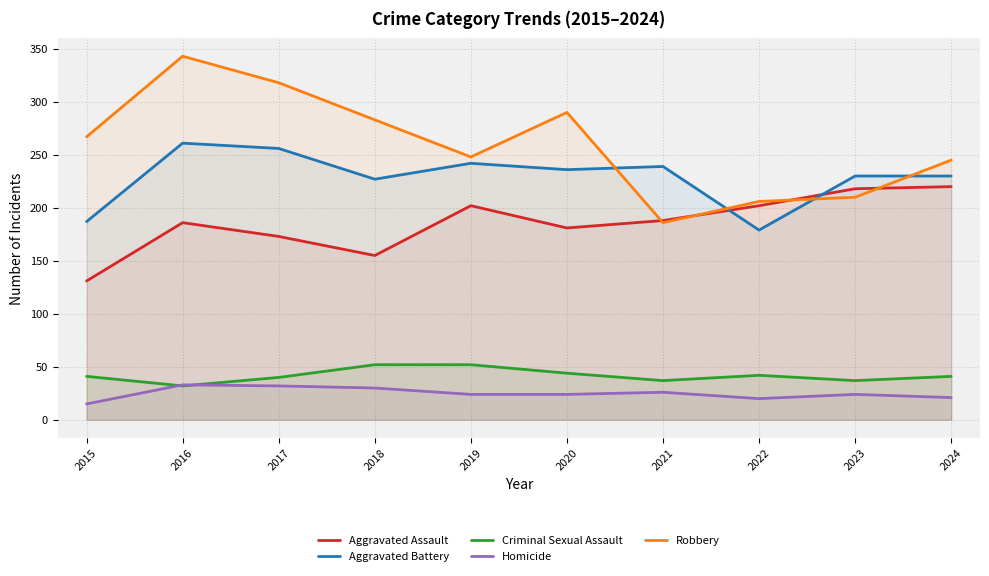

Reading right to left, extract all data points from this chart.

Aggravated Assault: 220	218	202	188	181	202	155	173	186	131
Aggravated Battery: 230	230	179	239	236	242	227	256	261	187
Criminal Sexual Assault: 41	37	42	37	44	52	52	40	32	41
Homicide: 21	24	20	26	24	24	30	32	33	15
Robbery: 245	210	206	186	290	248	283	318	343	267